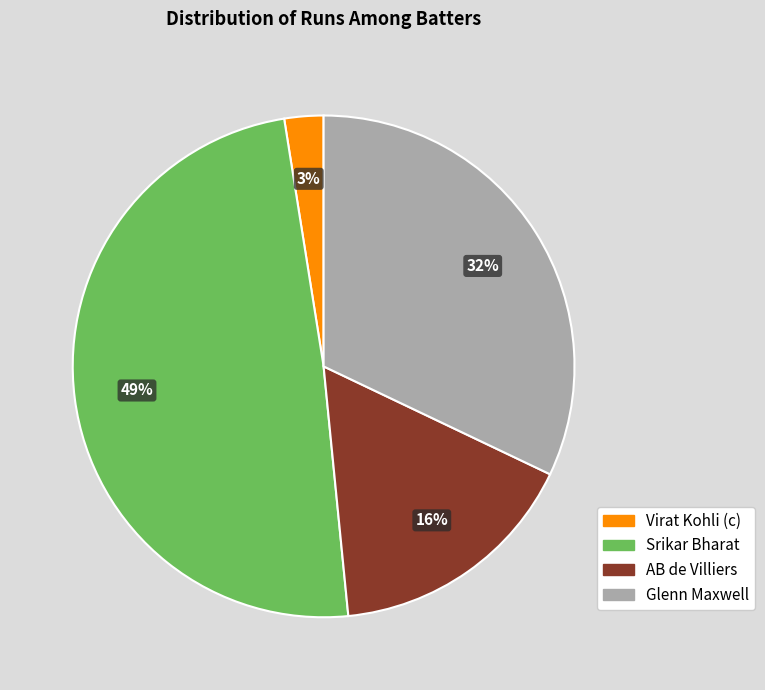

To the nearest percent, what is the average slice percentage?

25%